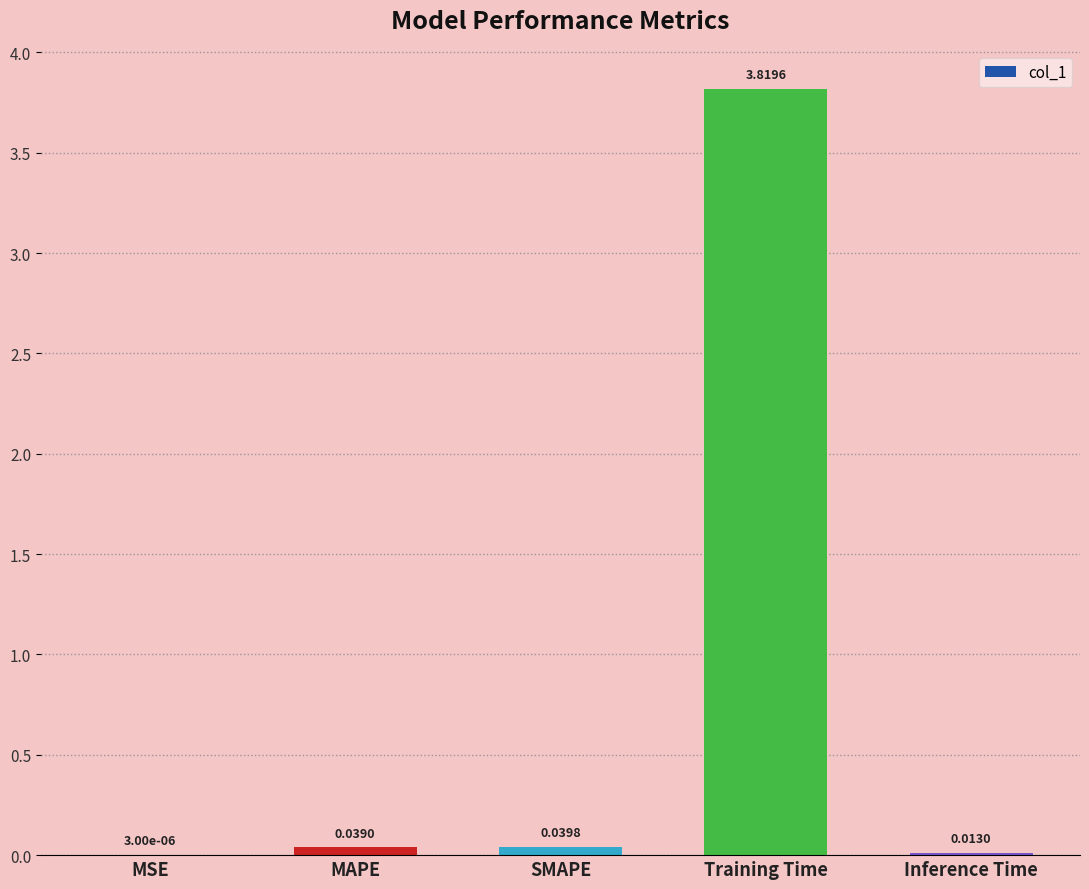

How many distinct data groups are displayed?

1